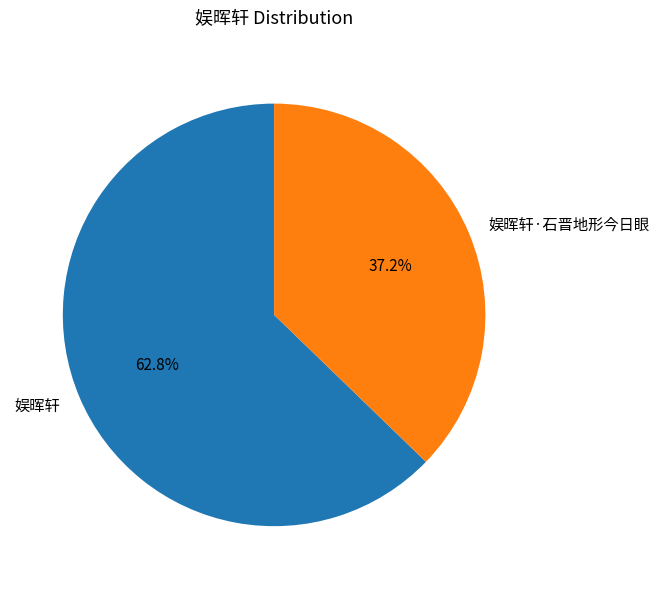

To the nearest percent, what is the difference between the 娱晖轩·石晋地形今日眼 and 娱晖轩 slice percentages?

26%